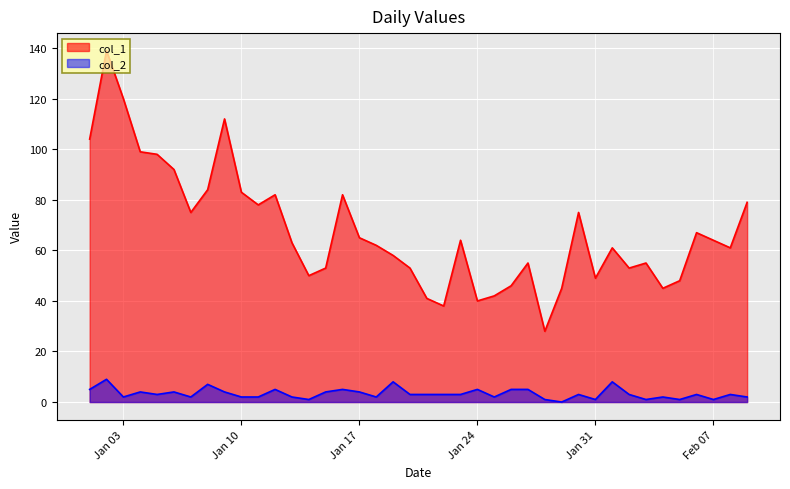

Reading left to right, extract all data points from this chart.

col_1: 104	139	120	99	98	92	75	84	112	83	78	82	63	50	53	82	65	62	58	53	41	38	64	40	42	46	55	28	45	75	49	61	53	55	45	48	67	64	61	79
col_2: 5	9	2	4	3	4	2	7	4	2	2	5	2	1	4	5	4	2	8	3	3	3	3	5	2	5	5	1	0	3	1	8	3	1	2	1	3	1	3	2